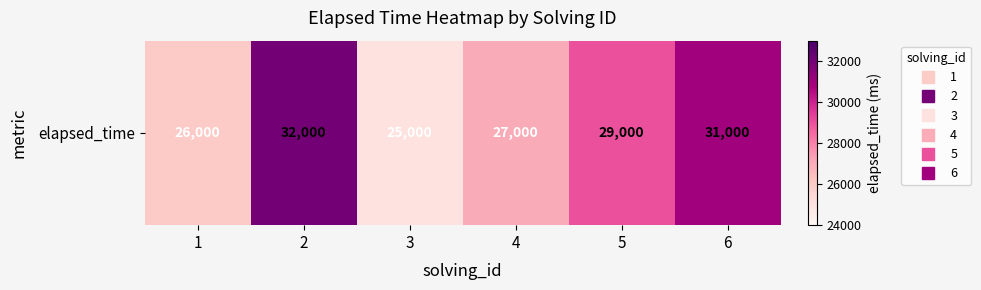

Which category has the lowest value across all series?

3